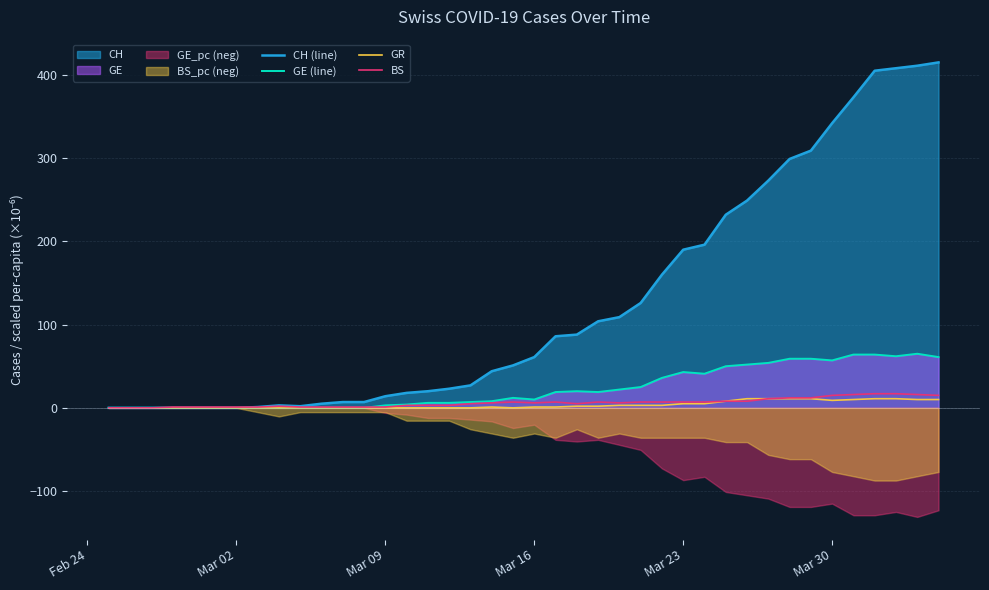

Rank the series by their maximum value, from highest to lowest.

CH (line), GE (line), BS, GR